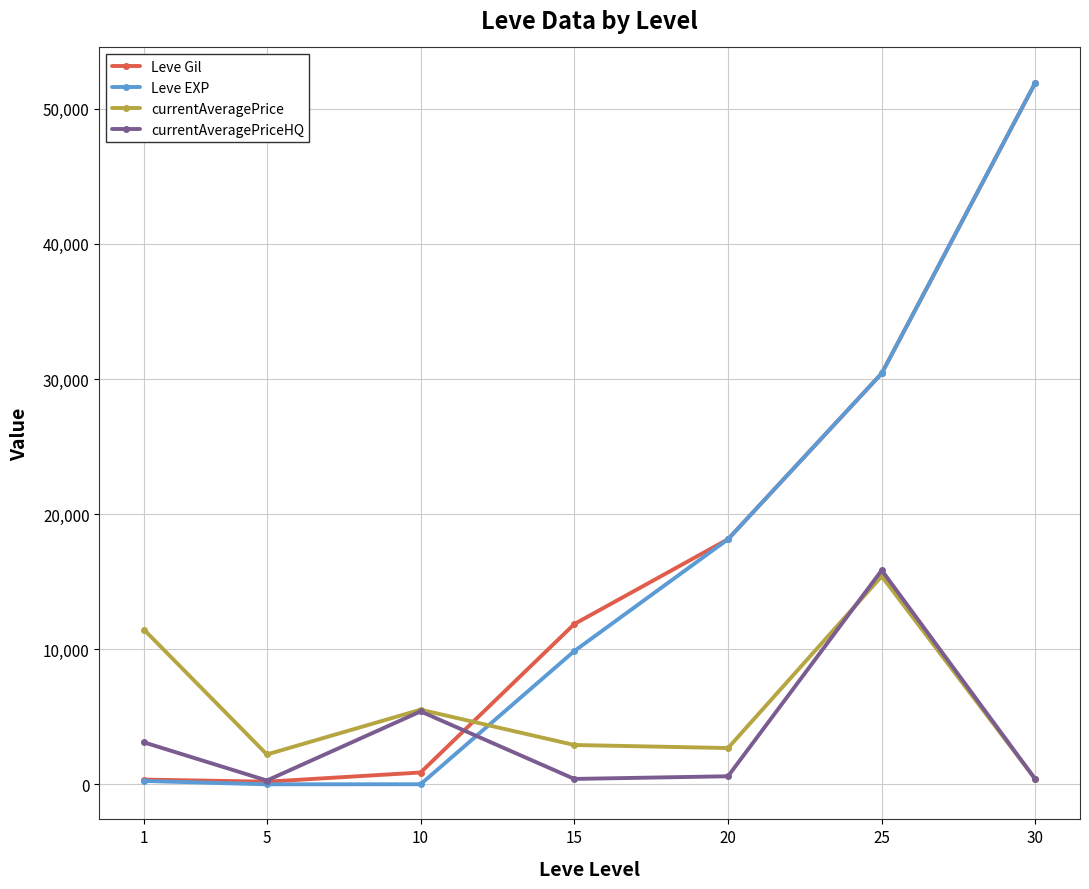

What is the total value across all series at 30?

104635.5